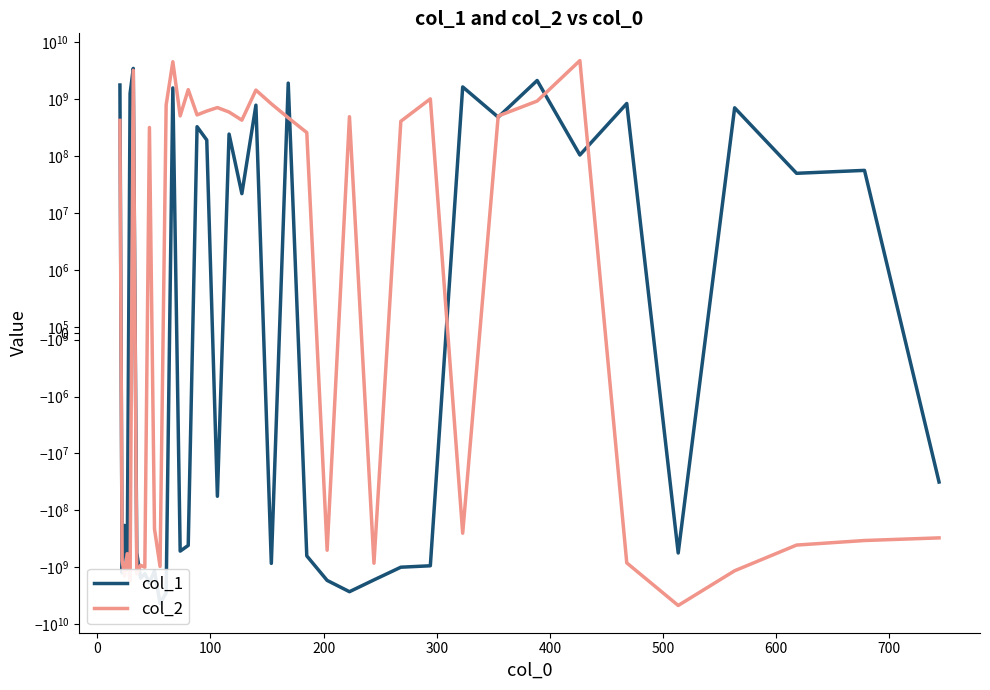

Which series has the largest range (max minus min)?

col_2